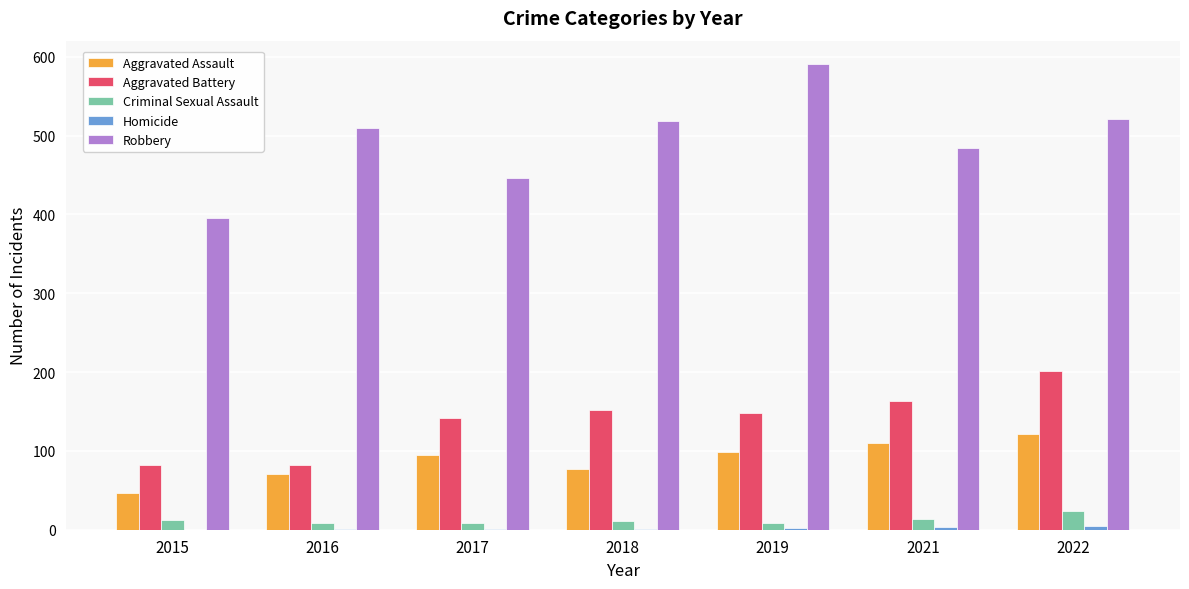

What is the sum of all Aggravated Assault values?

618